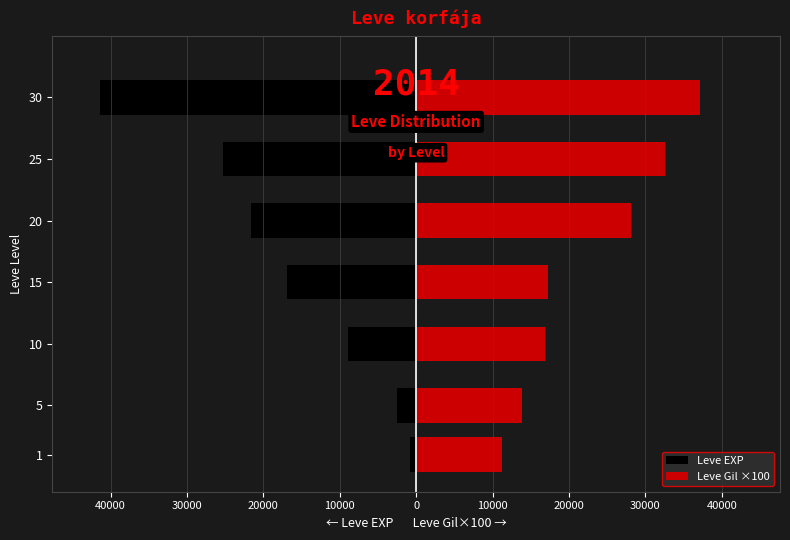

What is the highest value of the Leve Gil ×100 series?

37200